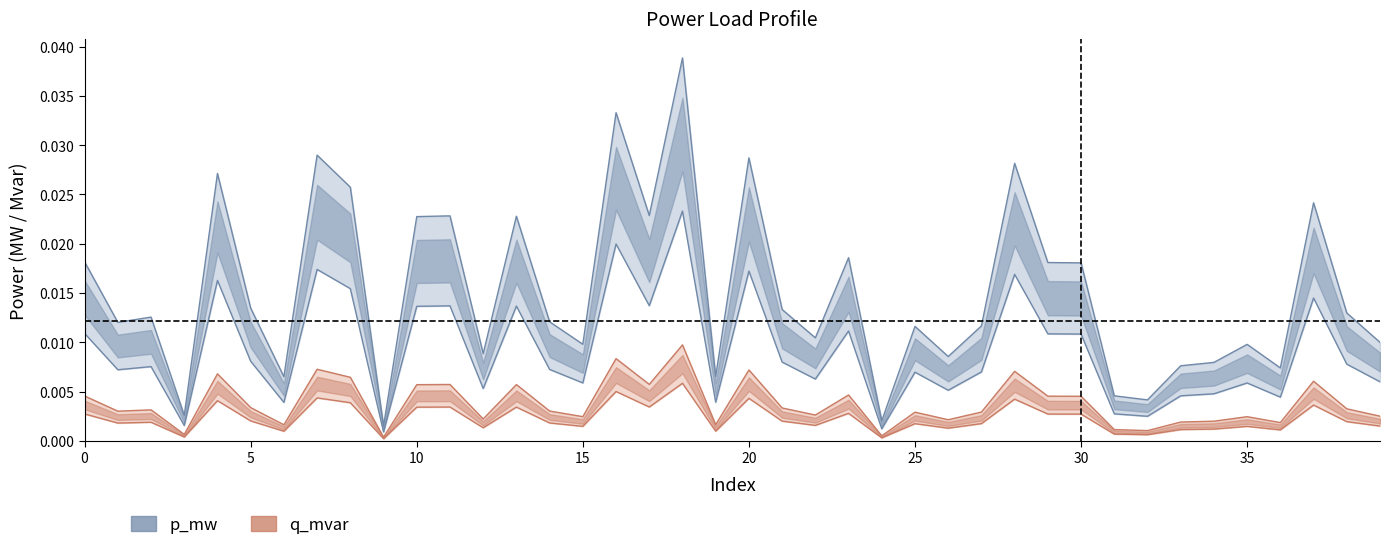

In q_mvar, how many points are lower than both neighbors (excluding endpoints)?

13